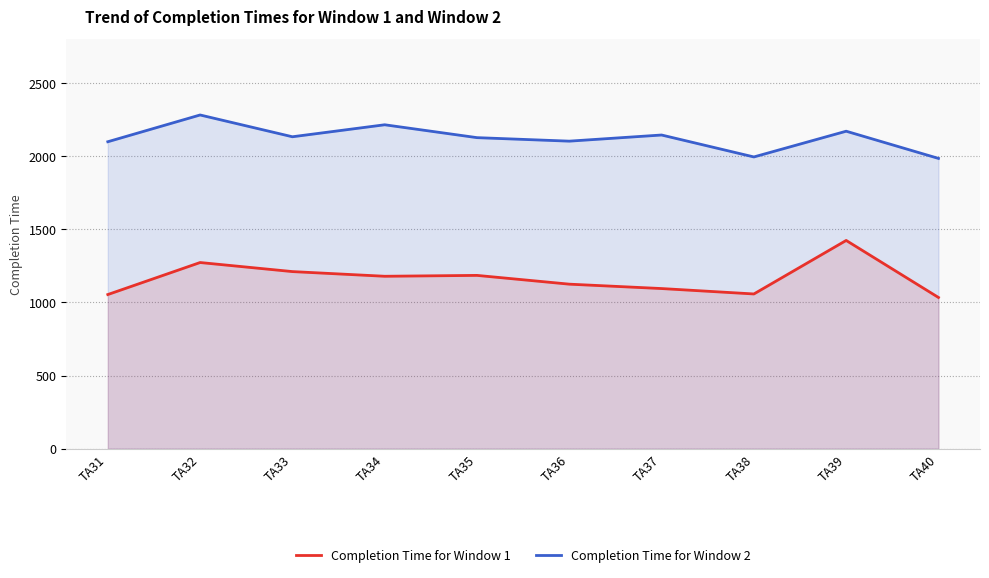

True or false: Completion Time for Window 2 and Completion Time for Window 1 cross at least once.

False